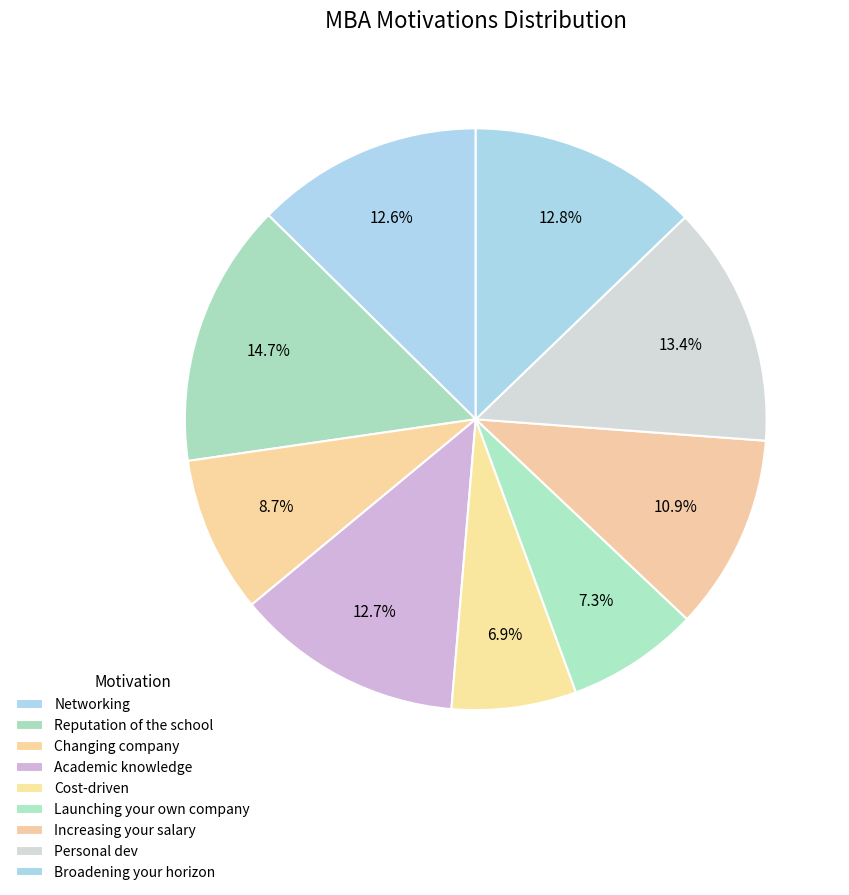

To the nearest percent, what percentage of the pie is Changing company?

9%